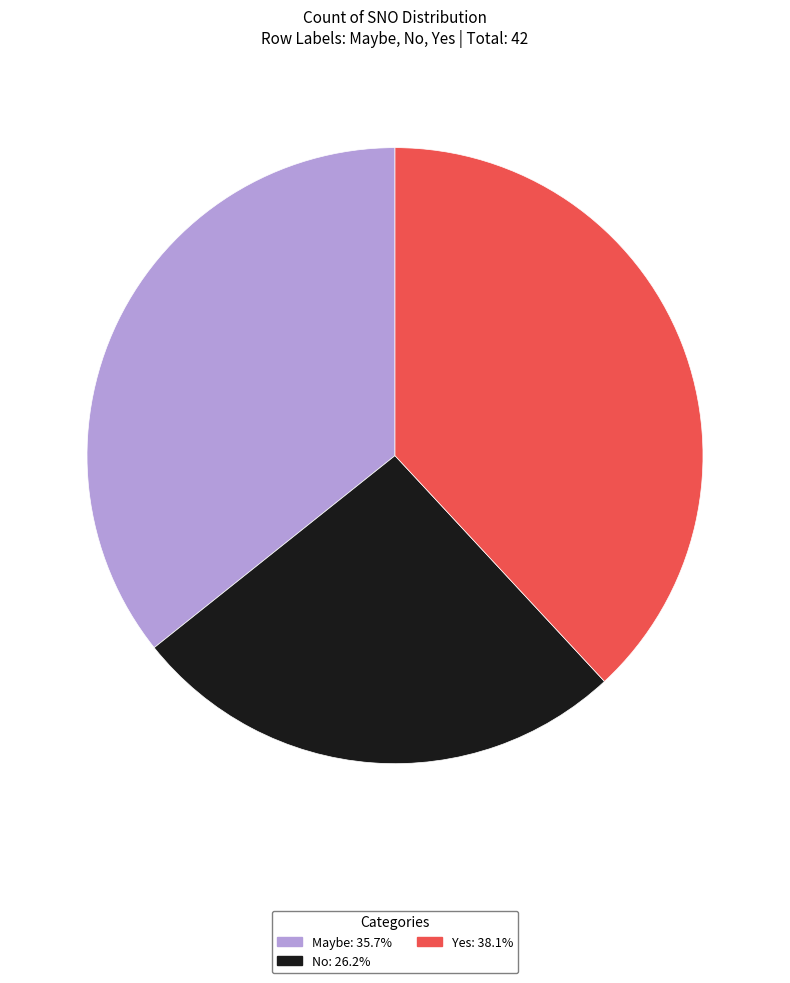

Rank the categories by value from highest to lowest.

Yes, Maybe, No